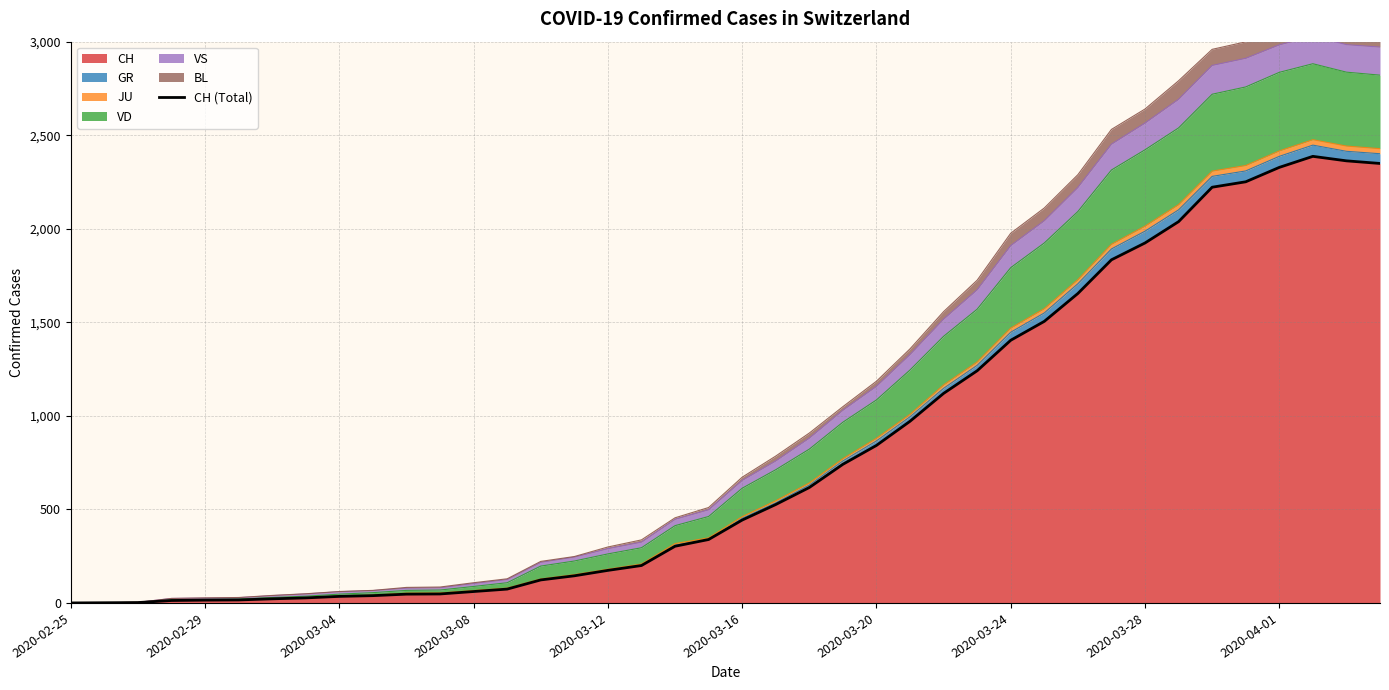

What is the highest value of the CH series?

2387